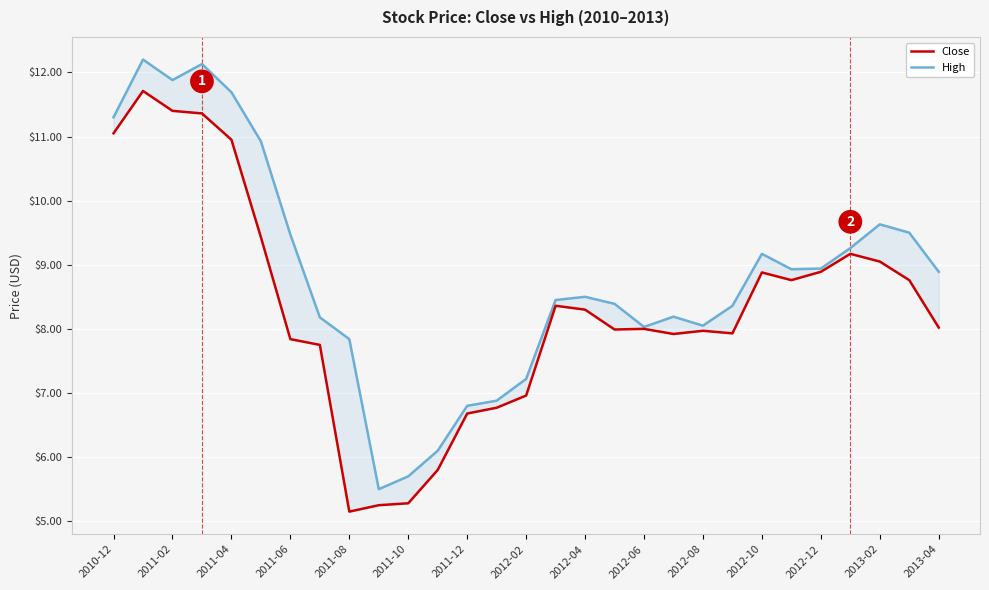

True or false: Close has a value of 1.3 at 2012-10.

False